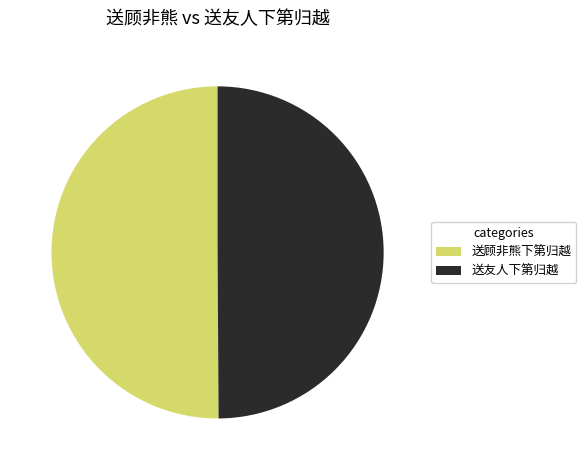

What is the ratio of the value at 送顾非熊下第归越 to the value at 送友人下第归越?

1.0